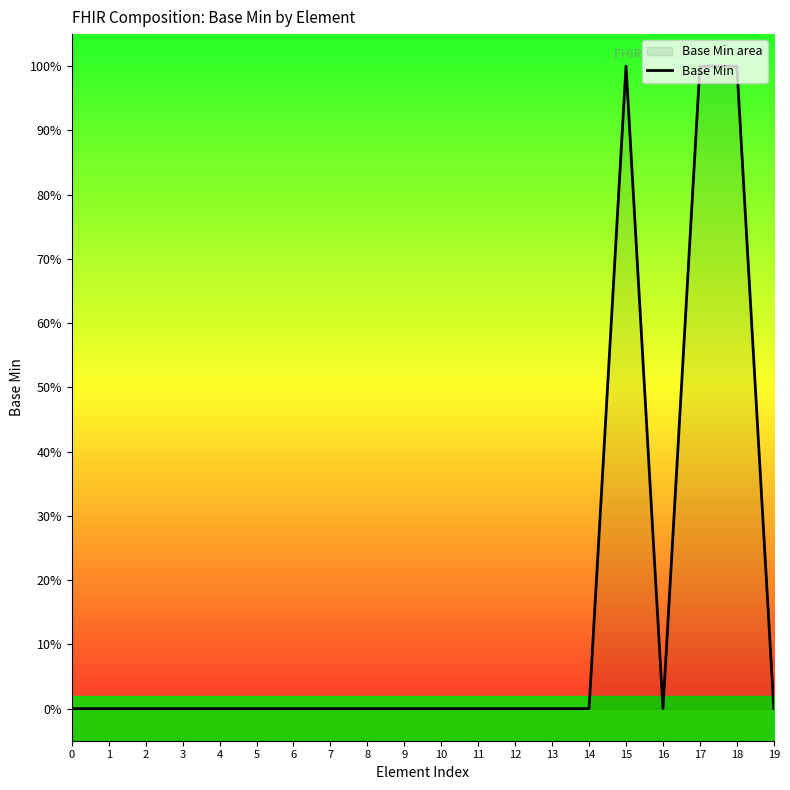

The chart shows a value of 0 at 4. True or false?

True